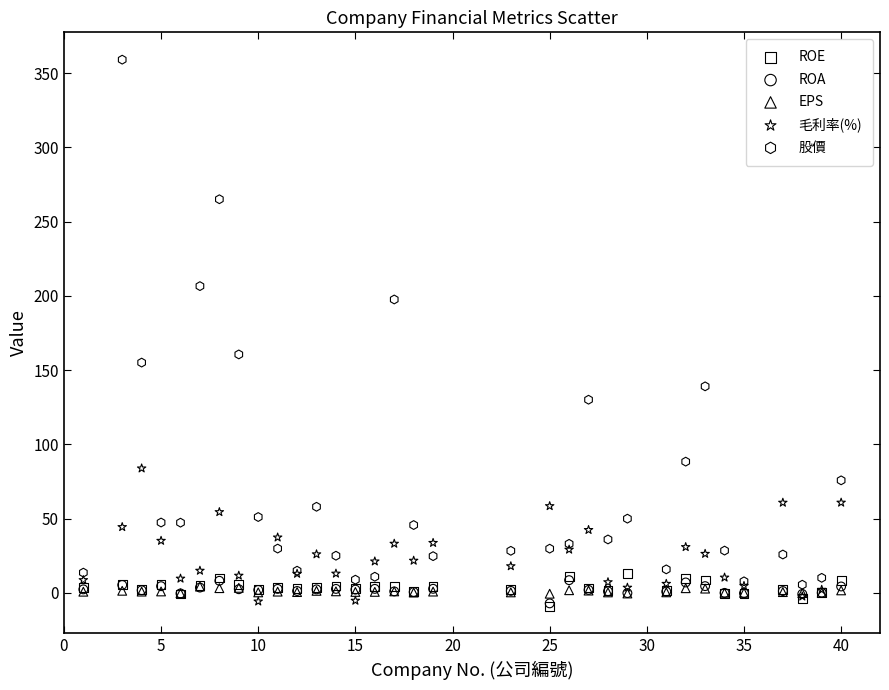

Across all series, what Y value is closest to 174?

160.5